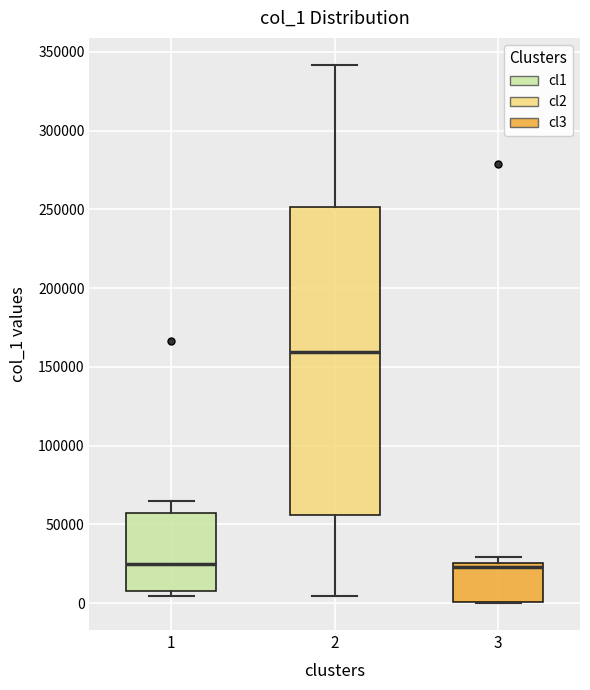

Comparing the boxes themselves (not the whiskers), which one is the tallest?

2